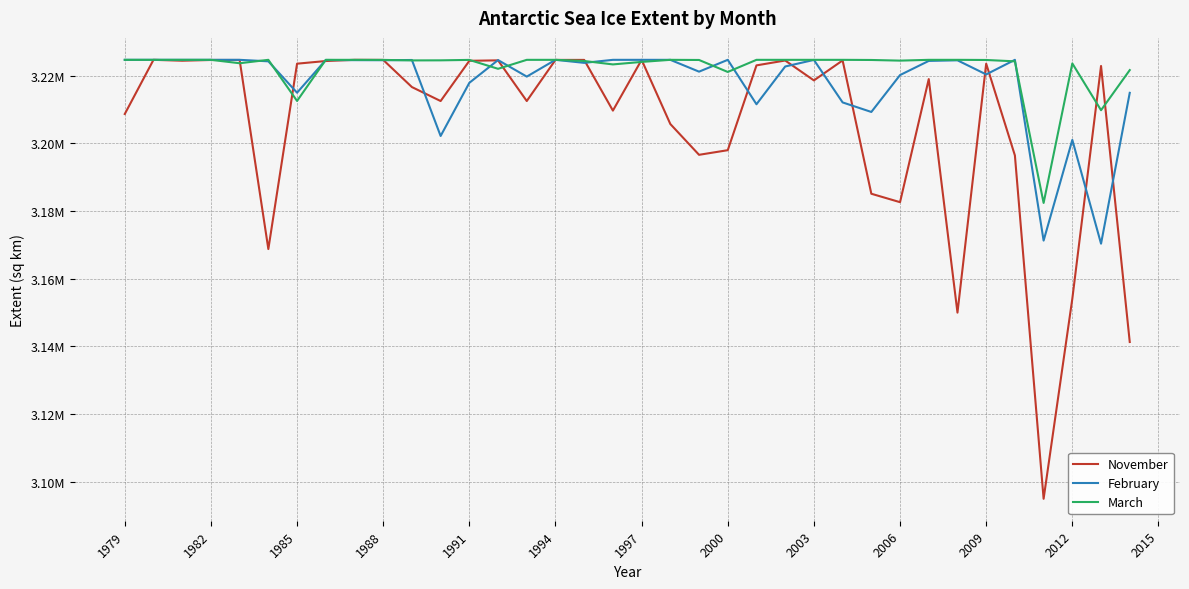

How many intersections are there between February and November?

16